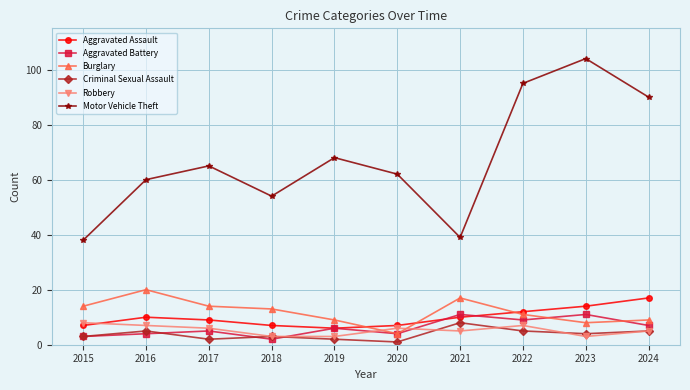

Is it true that Robbery equals 3 at 2019?

True